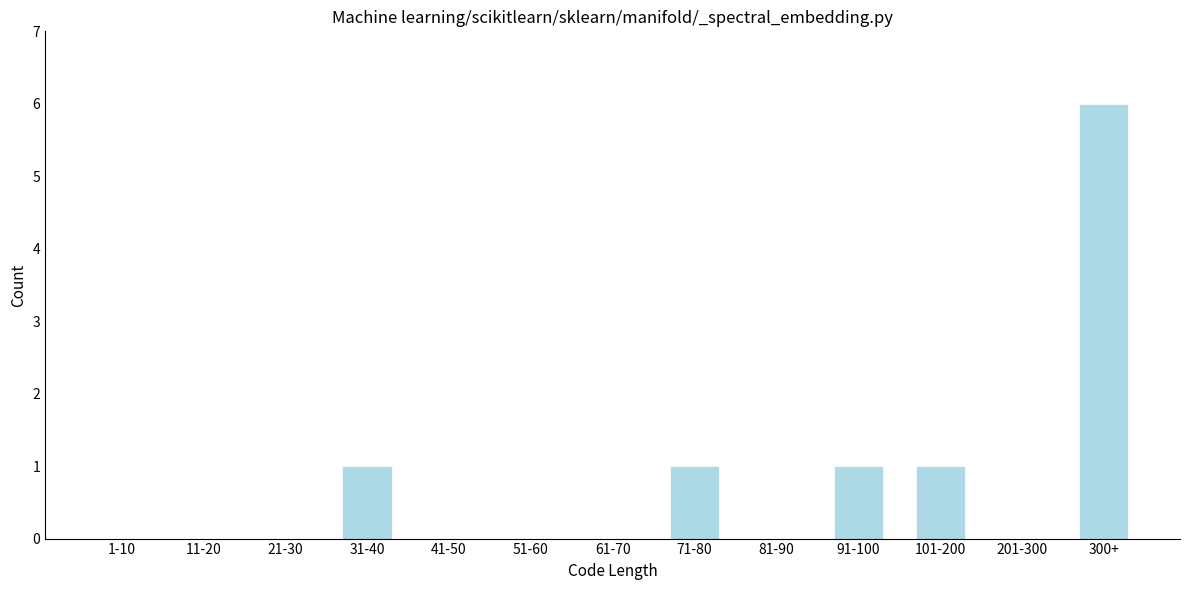

Reading right to left, what are all the values shown in this chart?

300+=6	201-300=0	101-200=1	91-100=1	81-90=0	71-80=1	61-70=0	51-60=0	41-50=0	31-40=1	21-30=0	11-20=0	1-10=0